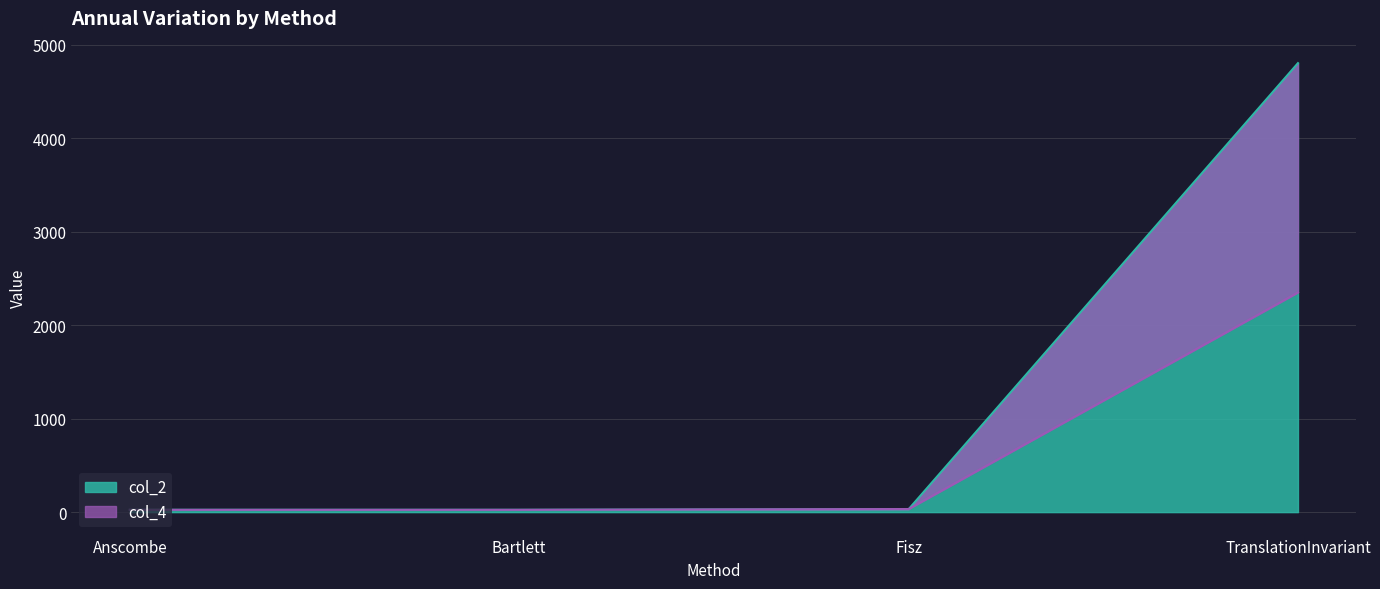

True or false: col_4 has a value of 24.7 at Bartlett.

True